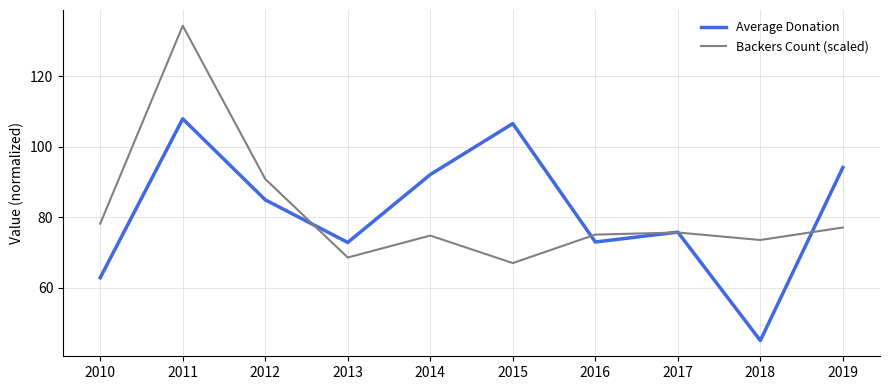

What is the sum of the Average Donation values at 2012 and 2010?

147.9